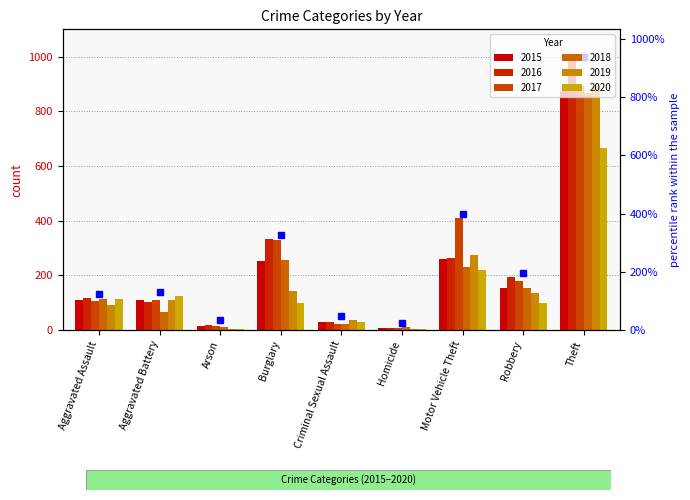

Is the value of 2017 at Motor Vehicle Theft greater than the value of 2015 at Arson?

Yes